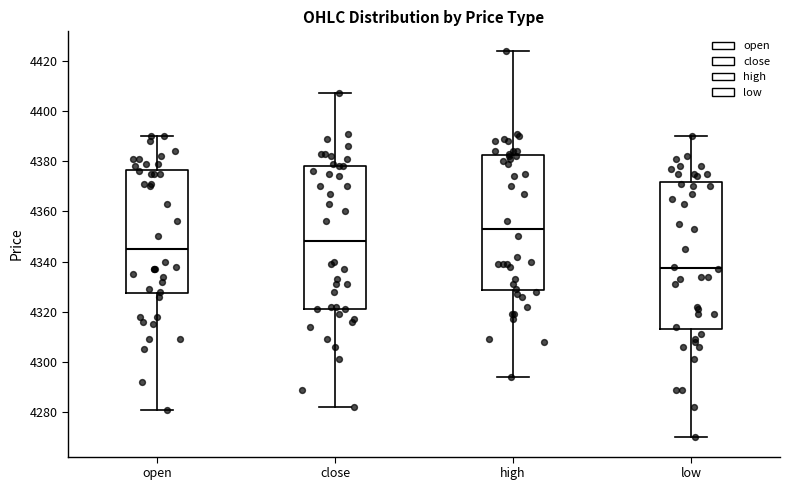

Where does the upper whisker of the box for high end on the y-axis? The values are not printed on the chart, so give them approximately, as read against the axis.

4424